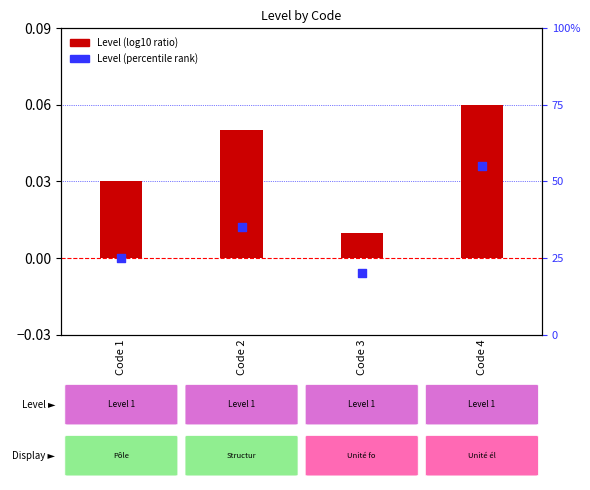

What are all the series names shown in the legend?

Level (log10 ratio), Level (percentile rank)